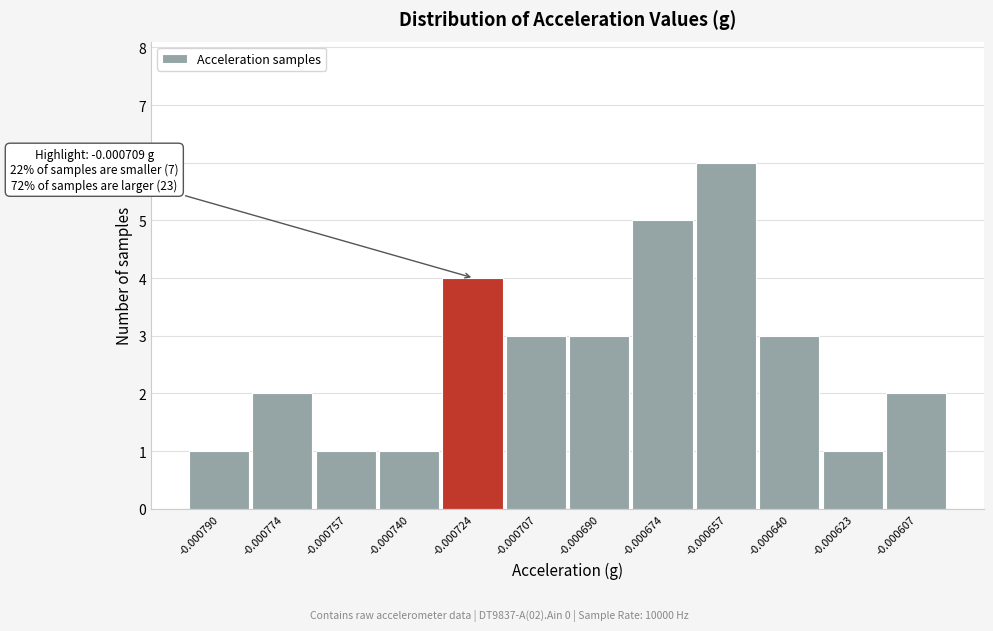

Reading left to right, extract all data points from this chart.

1	2	1	1	4	3	3	5	6	3	1	2